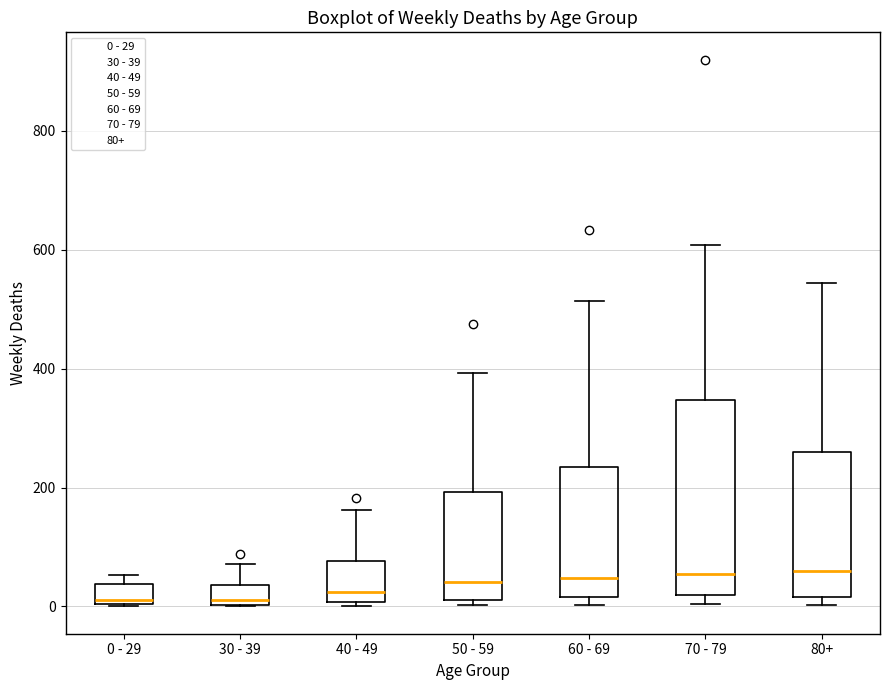

Comparing the boxes themselves (not the whiskers), which one is the tallest?

70 - 79